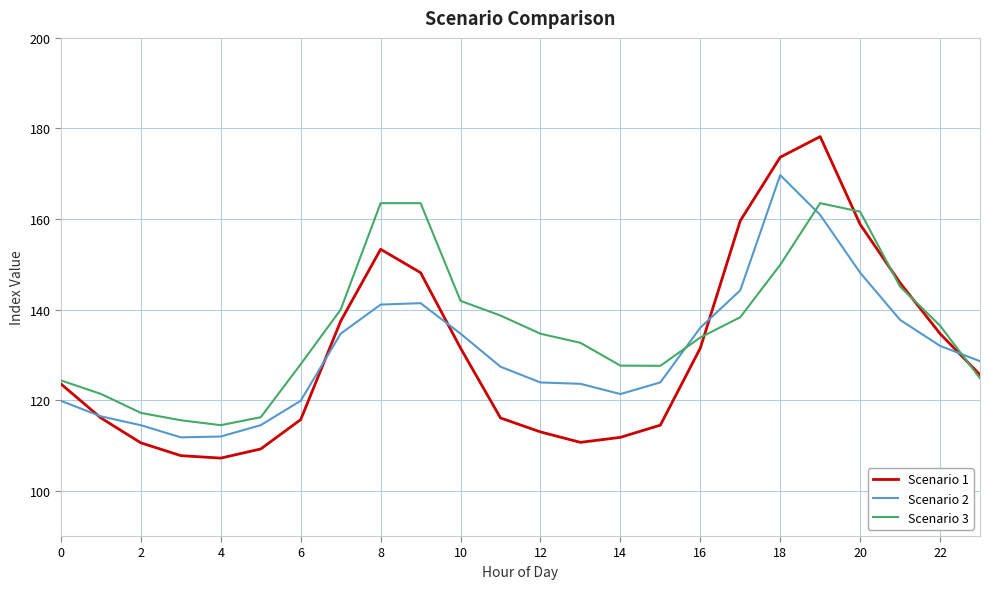

Which series has the largest range (max minus min)?

Scenario 1